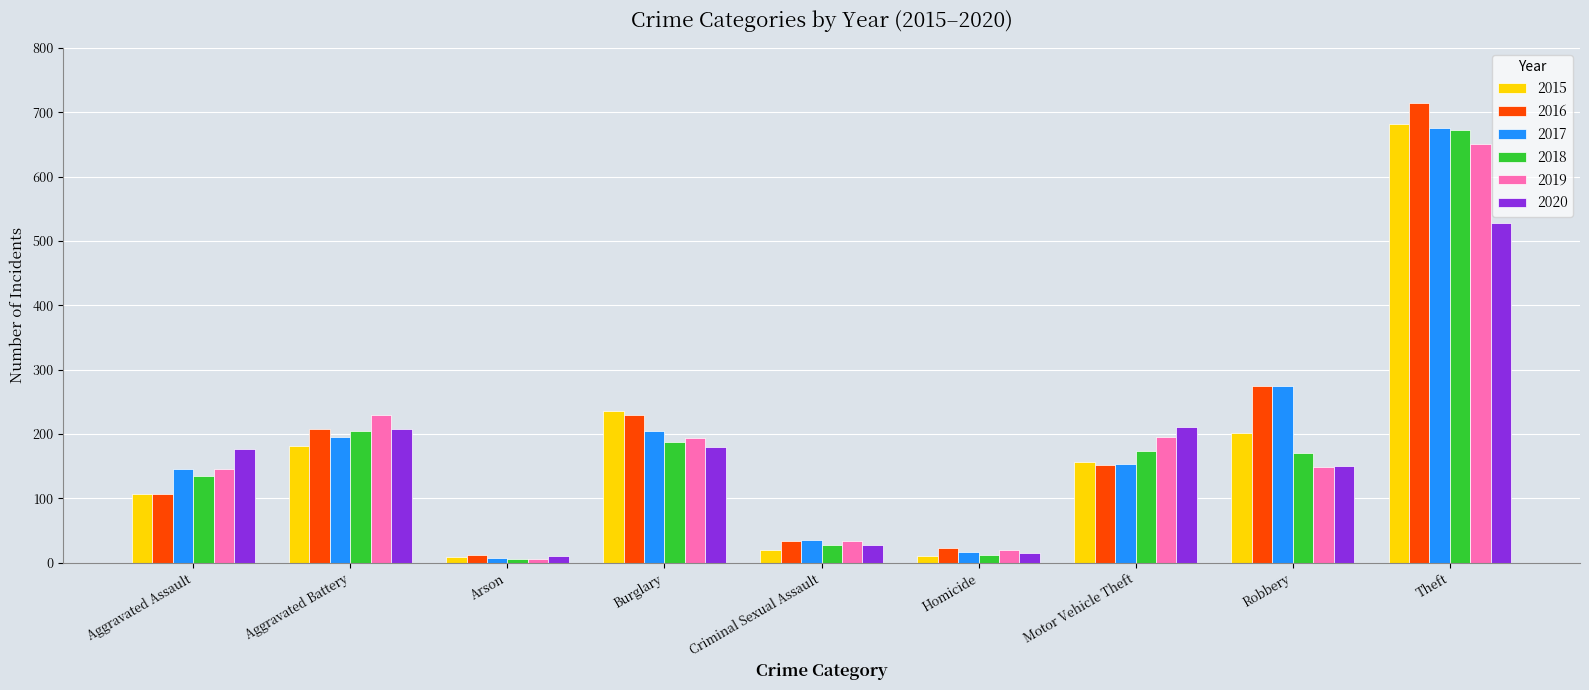

At how many categories does at least one series exceed 65?

6